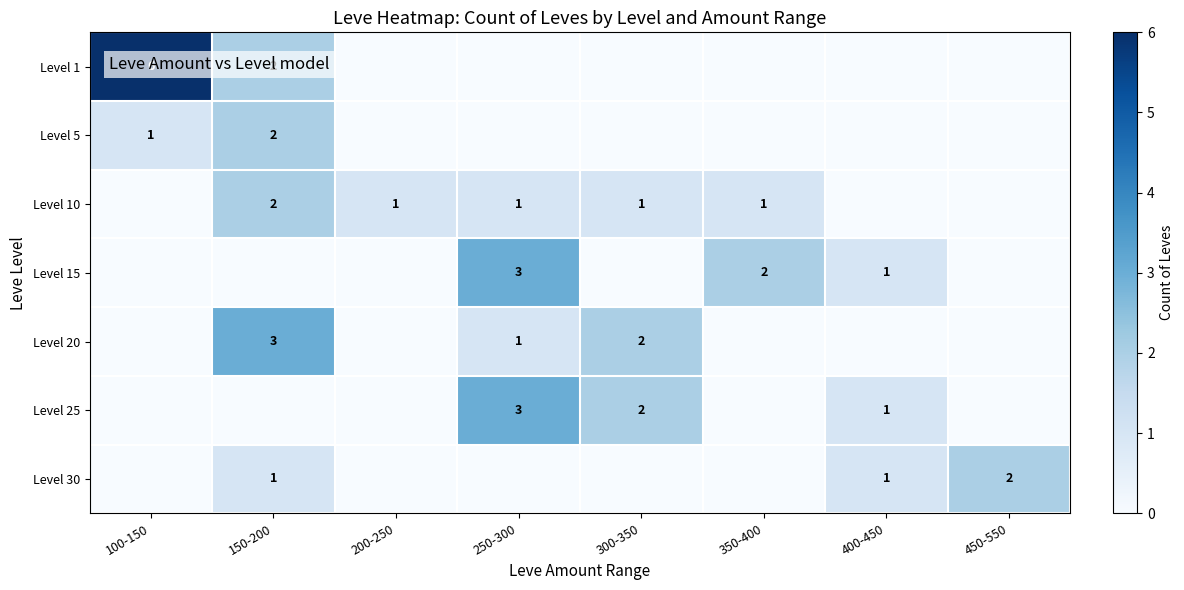

Is it true that Level 15 equals 0 at 400-450?

False